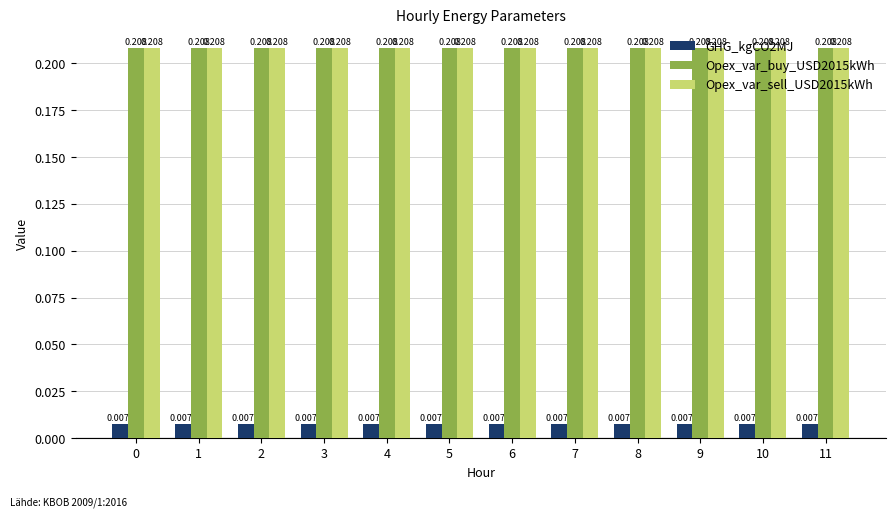

Count the number of categories in the chart.

12